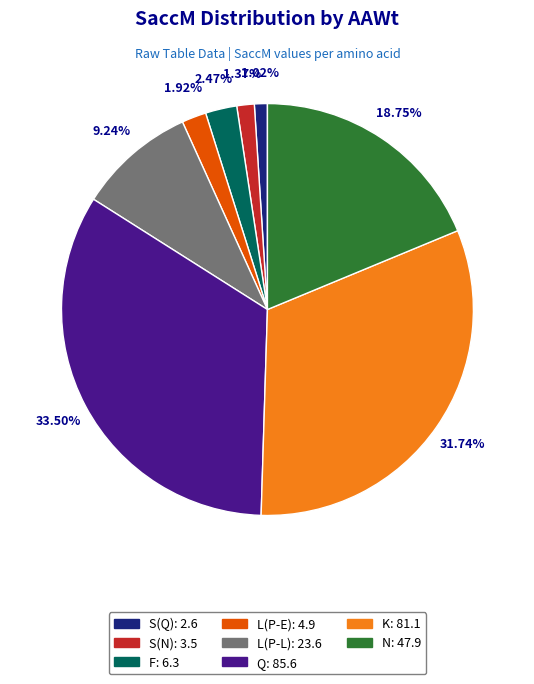

Is there a majority slice in this chart?

No